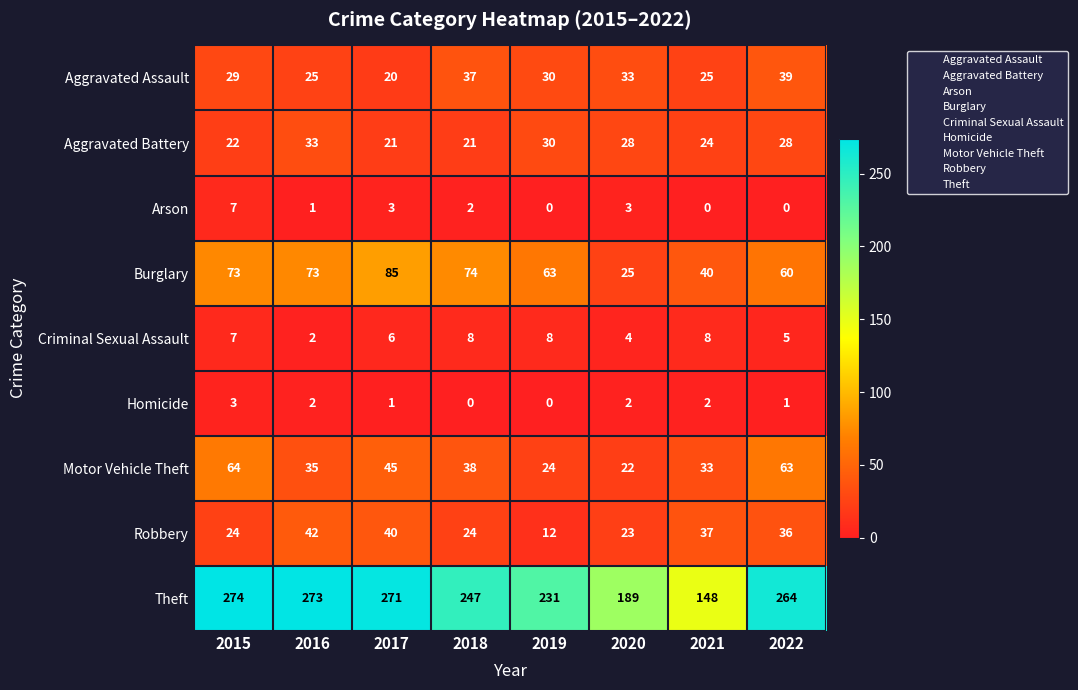

At 2017, list the series in order from smallest to largest.

Homicide, Arson, Criminal Sexual Assault, Aggravated Assault, Aggravated Battery, Robbery, Motor Vehicle Theft, Burglary, Theft